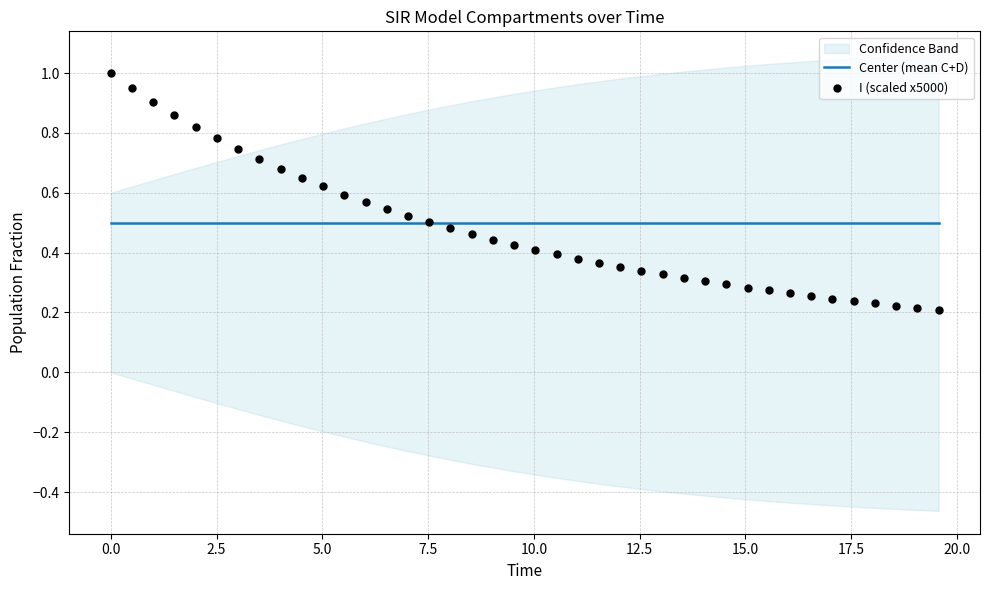

Which series reaches the minimum Y coordinate?

I (scaled x5000)